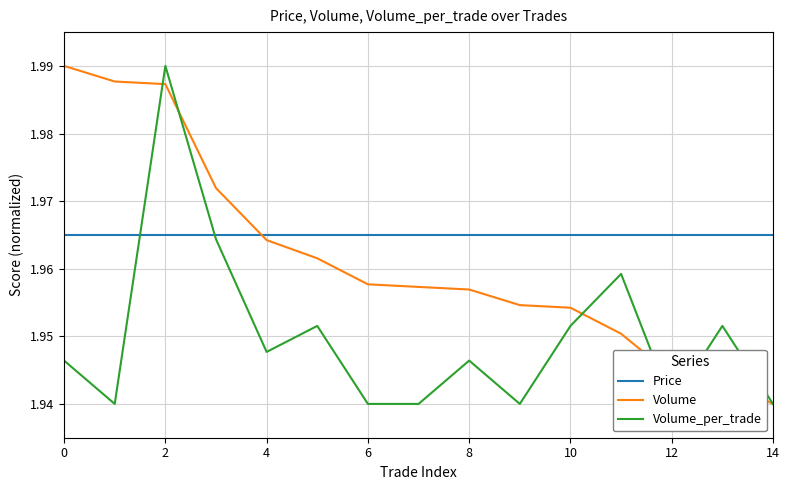

True or false: Price and Volume intersect in this chart.

True